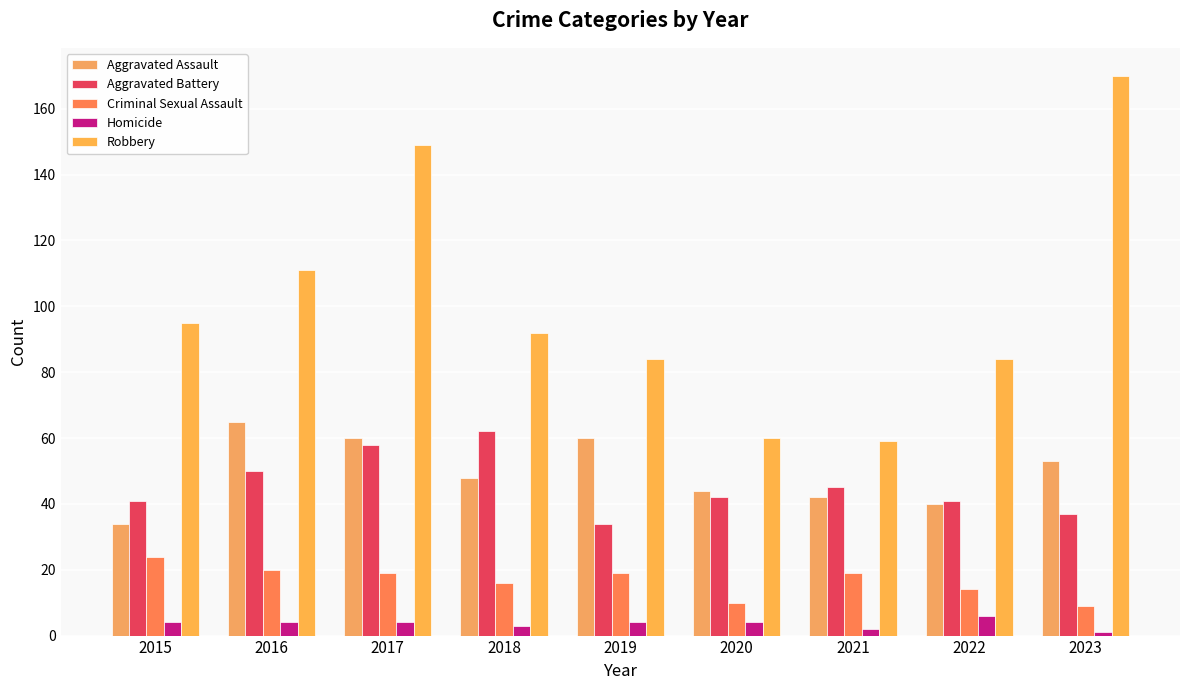

True or false: Aggravated Battery has a value of 25 at 2015.

False